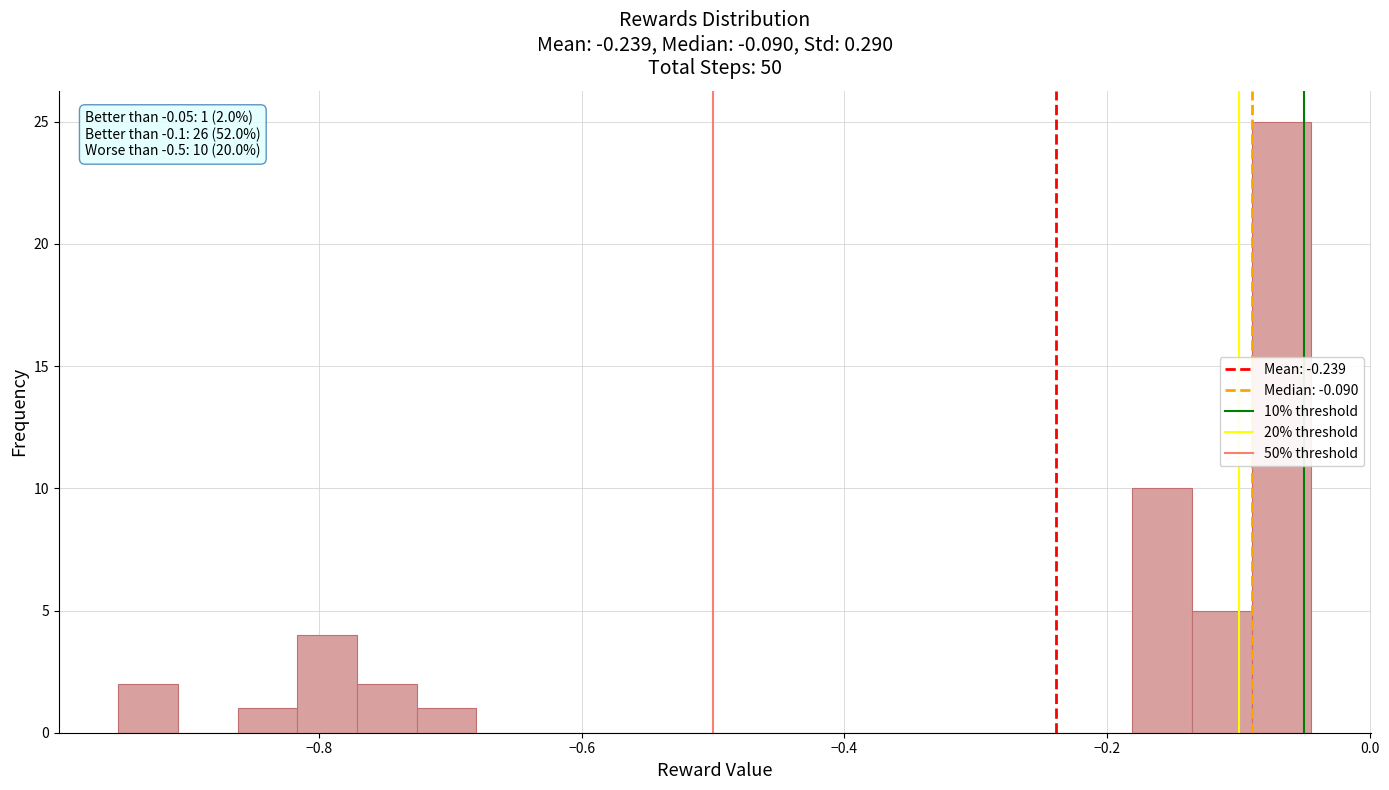

Around what value on the x-axis is the tallest bar? Give the approximate position of its centre, as read against the axis.

-0.06